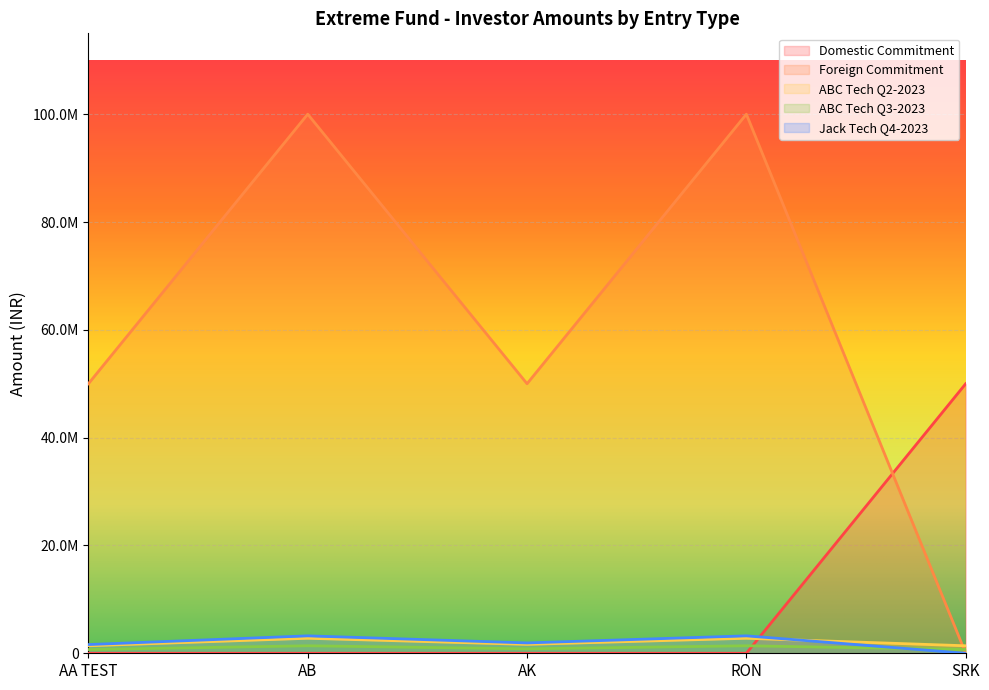

True or false: Domestic Commitment has more than 0 interior local peaks.

False